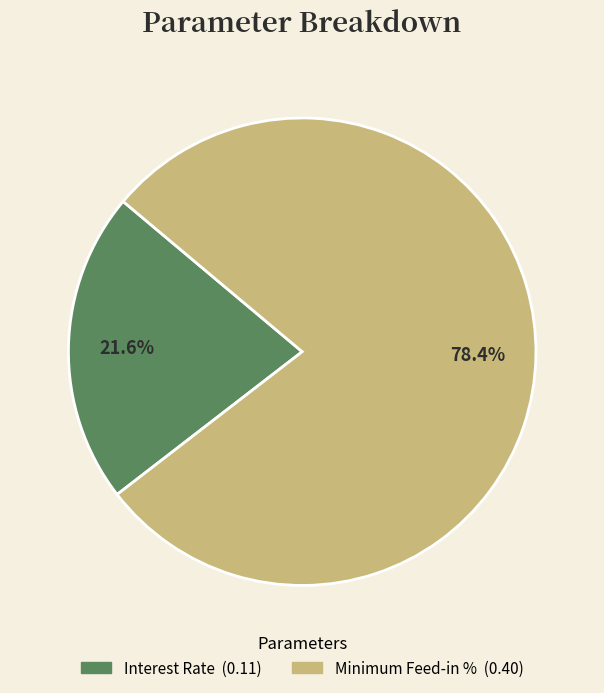

To the nearest percent, what is the combined percentage of Interest Rate and Minimum Feed-in %?

100%